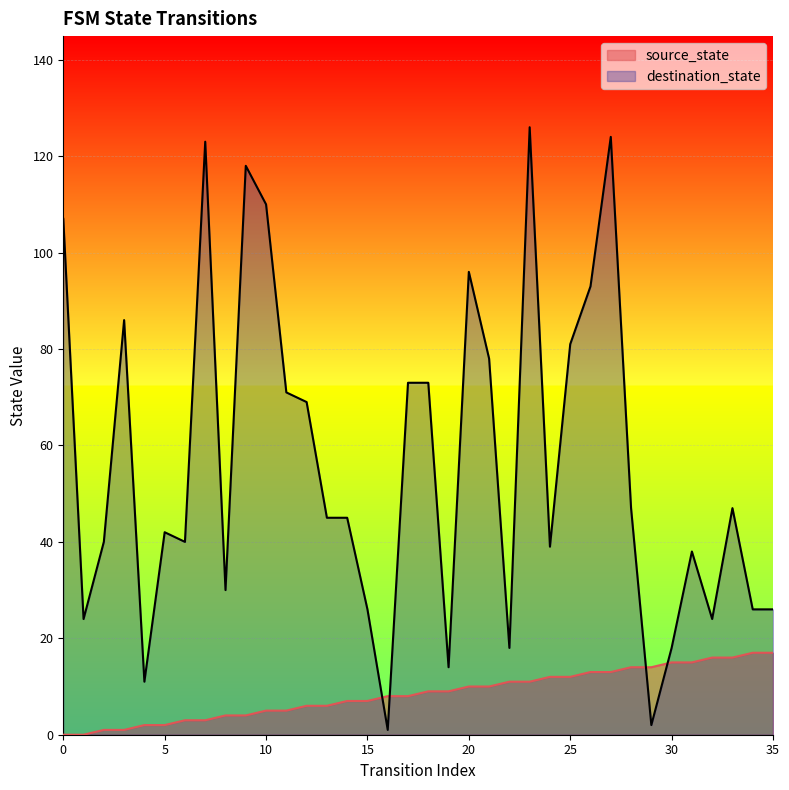

What is the greatest value displayed?

126